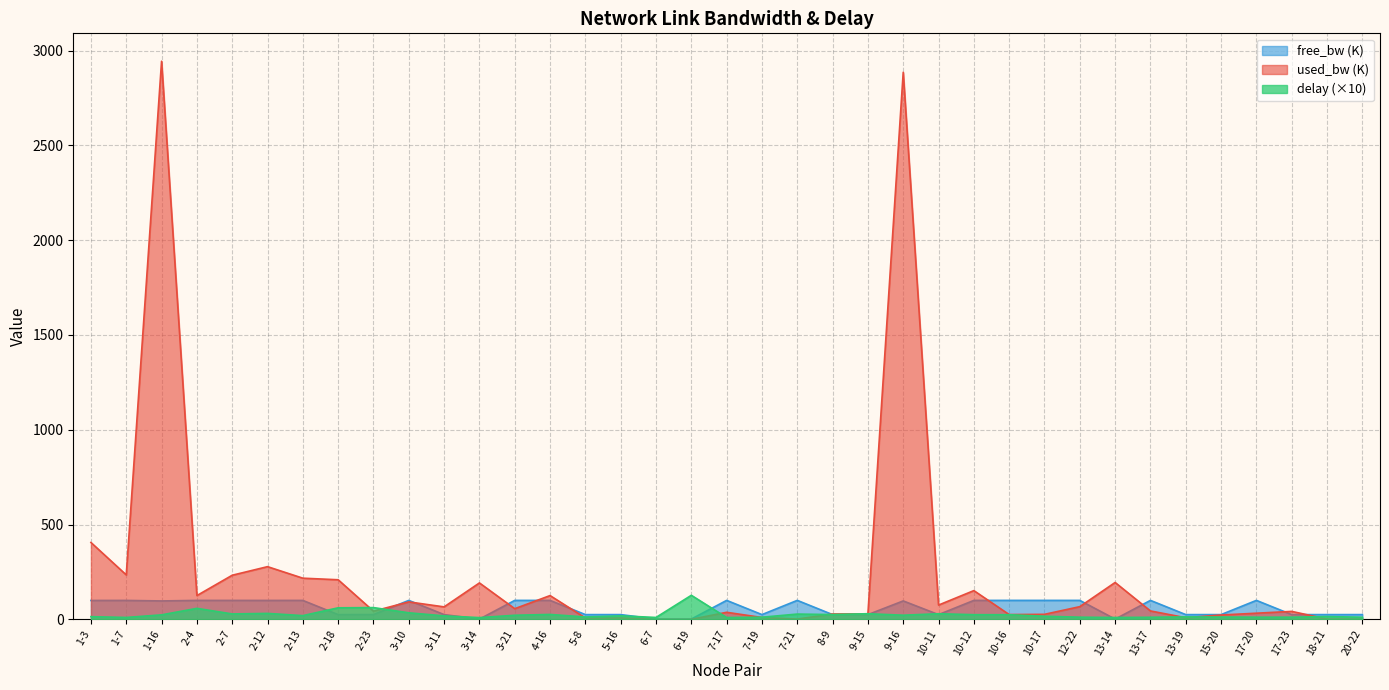

After their last crossing, which series has the higher values: used_bw_norm or delay?

delay